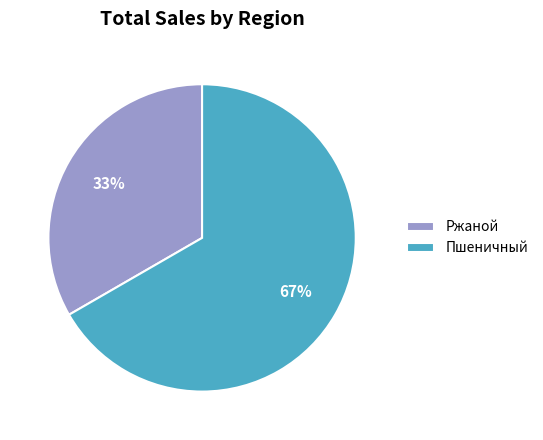

Which slice is the smallest?

Ржаной